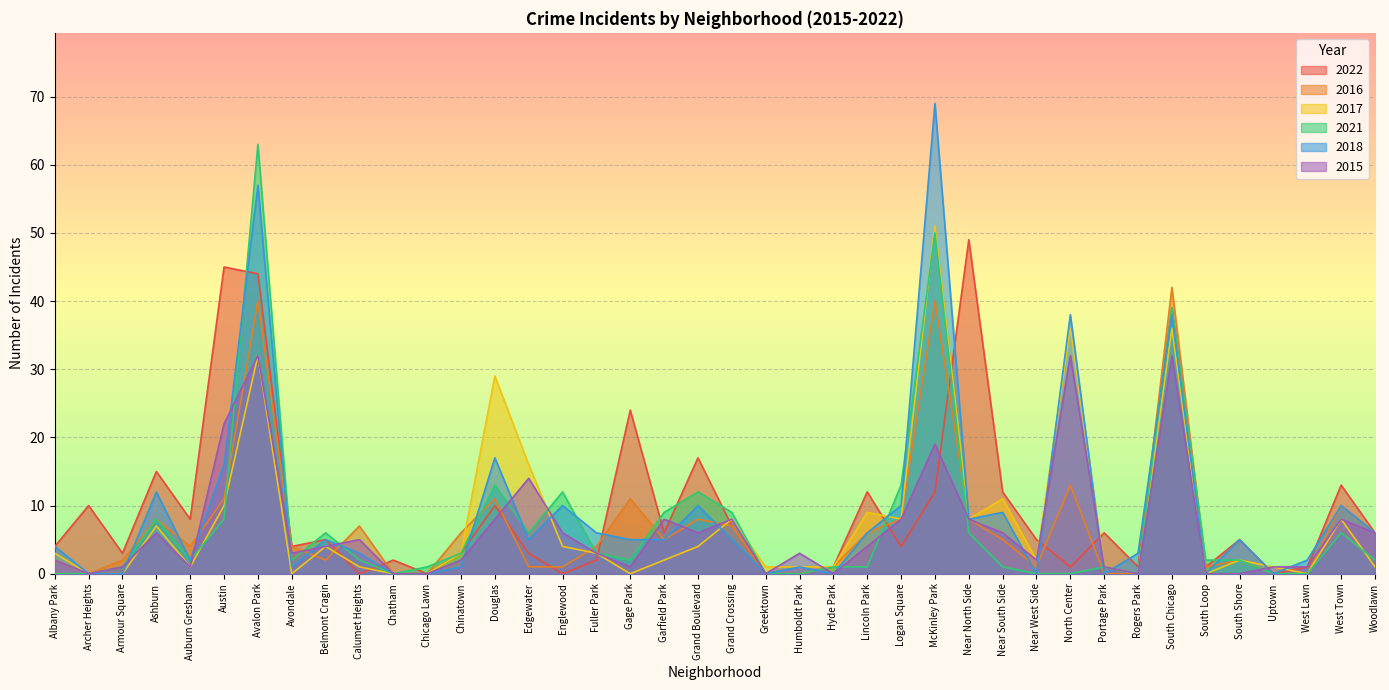

Where do 2018 and 2017 first cross each other?

Edgewater and Englewood